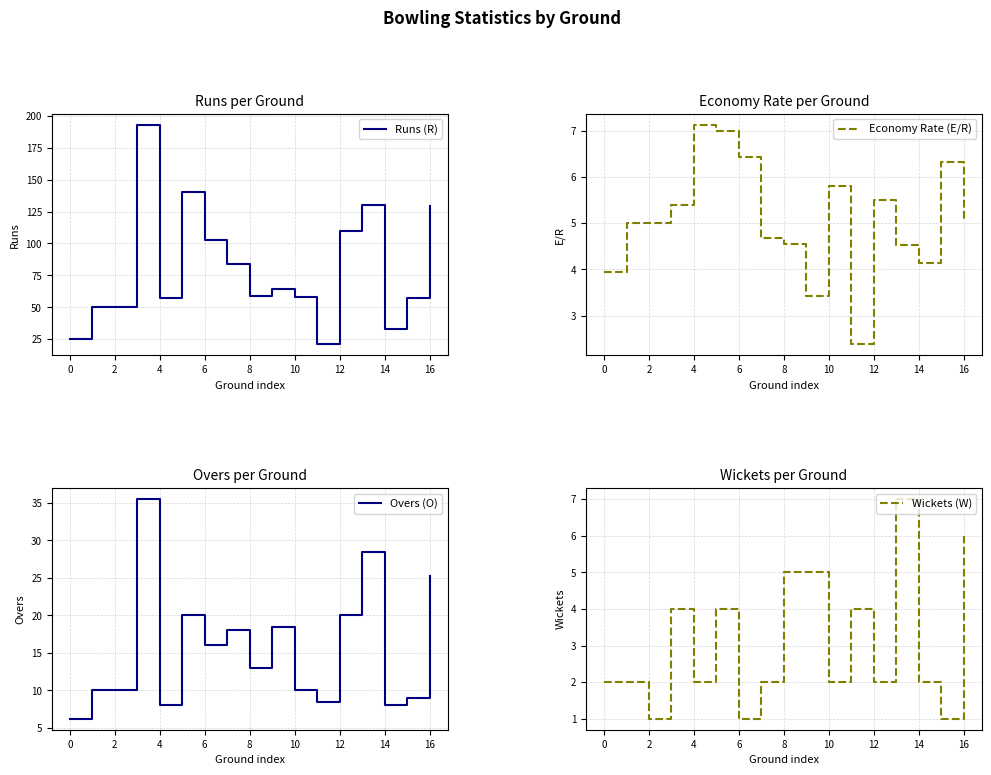

Which series has the largest range (max minus min)?

Runs (R)